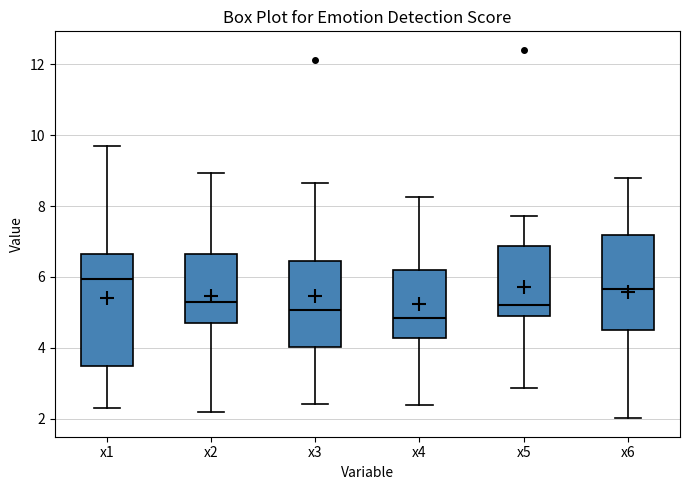

Reading left to right, read every box against the y-axis: the position of its median line, the range the box covers, and the ends of its whiskers. The values are not printed on the chart, so give them approximately, as read against the axis.

x1: median 6.0, box 3.4 to 6.6, whiskers 2.4 to 9.6
x2: median 5.2, box 4.6 to 6.6, whiskers 2.2 to 9.0
x3: median 5.0, box 4.0 to 6.4, whiskers 2.4 to 8.6
x4: median 4.8, box 4.2 to 6.2, whiskers 2.4 to 8.2
x5: median 5.2, box 5.0 to 6.8, whiskers 2.8 to 7.8
x6: median 5.6, box 4.6 to 7.2, whiskers 2.0 to 8.8